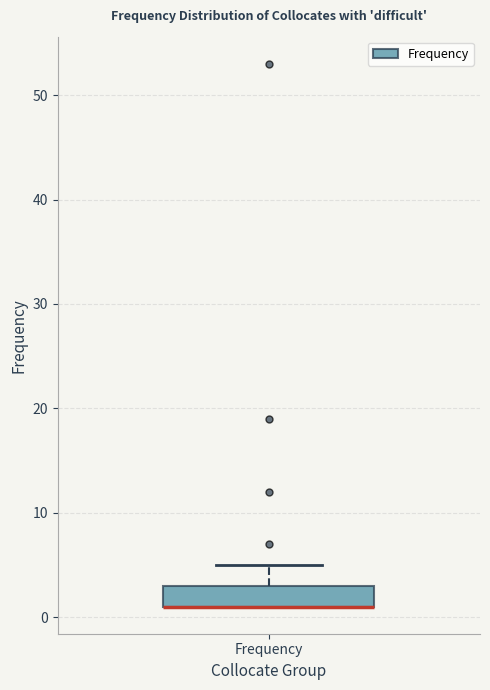

Where does the upper whisker of the box for Frequency end on the y-axis? The values are not printed on the chart, so give them approximately, as read against the axis.

5